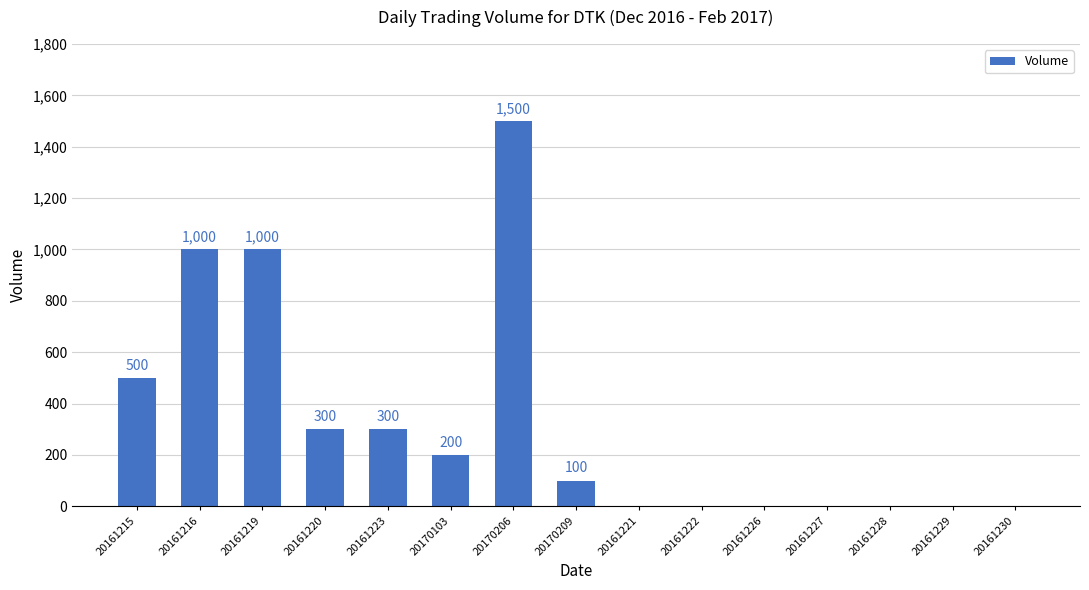

Where is the data nearest to the value 750?

20161215